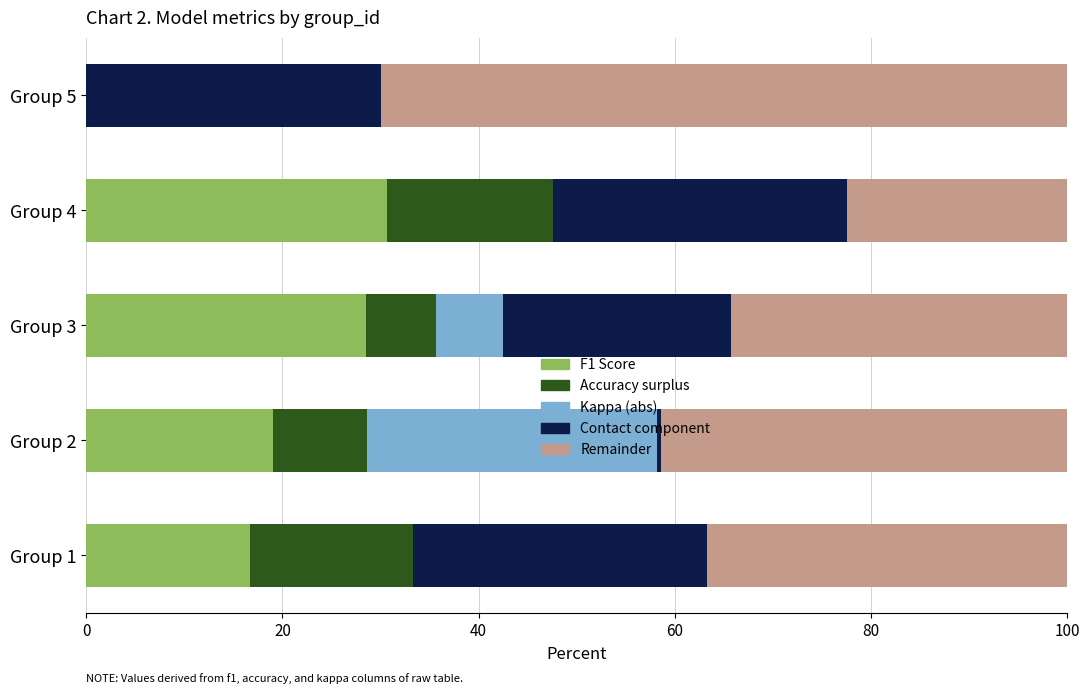

The value of F1 Score at Group 1 is 16.7. True or false?

True